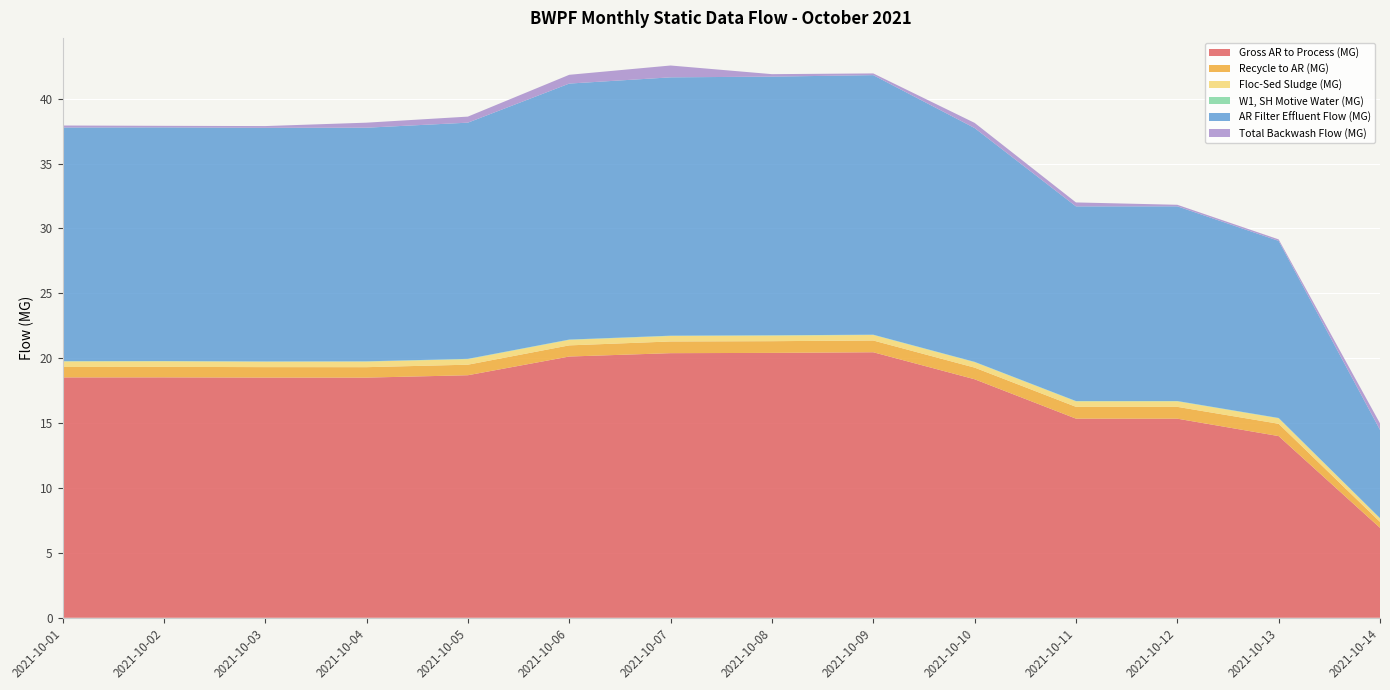

Reading right to left, extract all data points from this chart.

Gross AR to Process (MG): 6.9	14.0	15.3	15.3	18.4	20.5	20.4	20.4	20.1	18.7	18.5	18.5	18.5	18.5
Recycle to AR (MG): 0.5	0.9	0.9	0.9	0.9	0.9	0.9	0.9	0.9	0.8	0.8	0.8	0.8	0.8
Floc-Sed Sludge (MG): 0.3	0.4	0.4	0.4	0.4	0.4	0.4	0.4	0.4	0.4	0.4	0.4	0.4	0.4
W1, SH Motive Water (MG): 0.0	0.0	0.0	0.0	0.0	0.0	0.0	0.0	0.0	0.0	0.0	0.0	0.0	0.0
AR Filter Effluent Flow (MG): 6.8	13.6	15.0	15.0	18.0	20.0	19.9	19.9	19.7	18.2	18.0	18.0	18.0	18.0
Total Backwash Flow (MG): 0.5	0.1	0.1	0.3	0.4	0.1	0.2	0.9	0.7	0.5	0.4	0.1	0.1	0.2